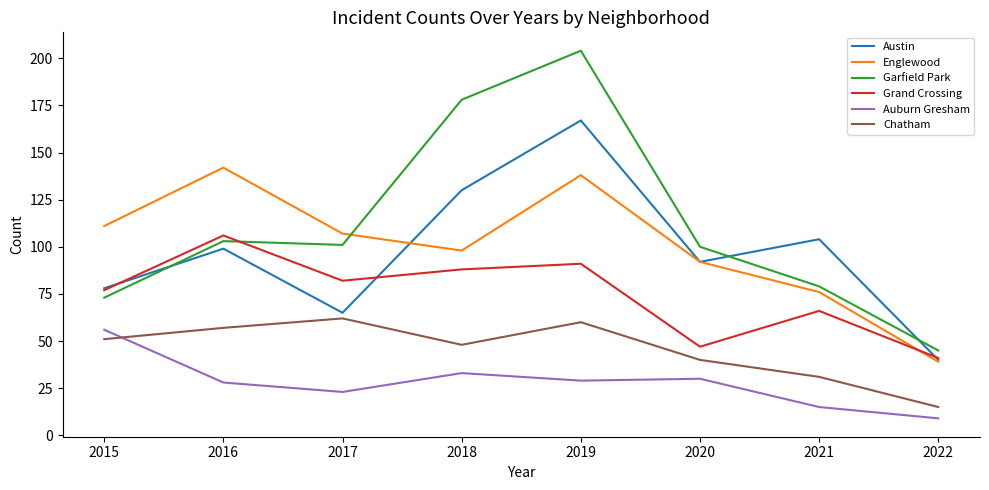

What is the sum of all Austin values?

775